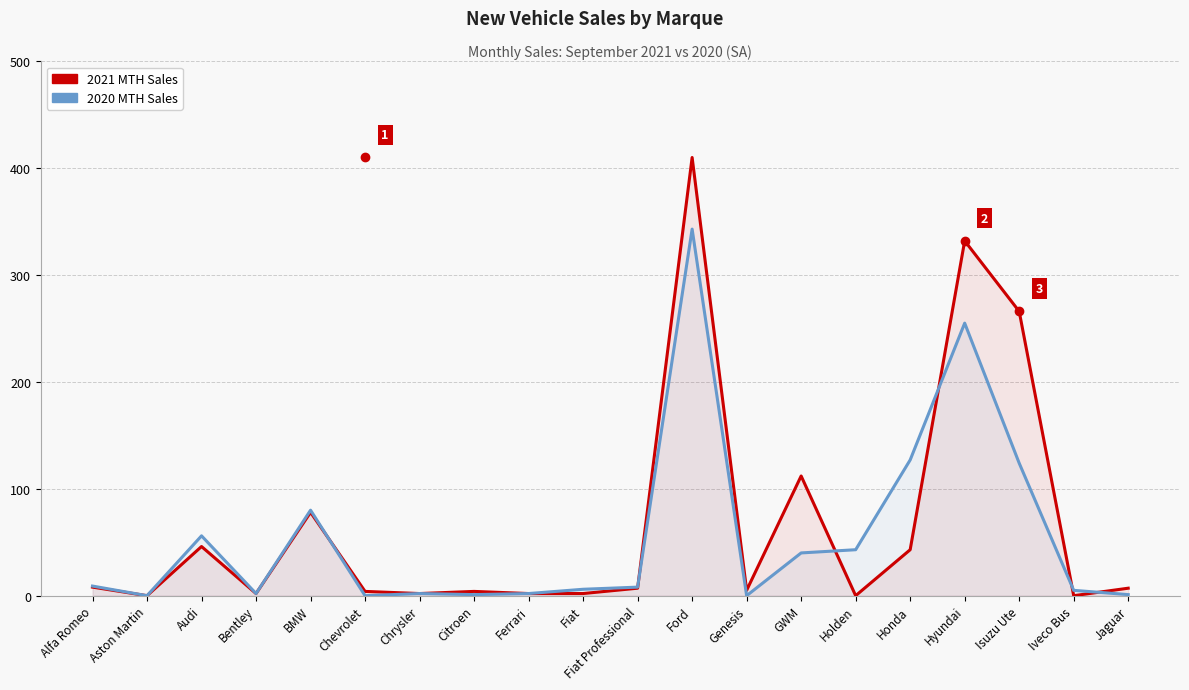

How many intersections are there between 2020 MTH Sales and 2021 MTH Sales?

6